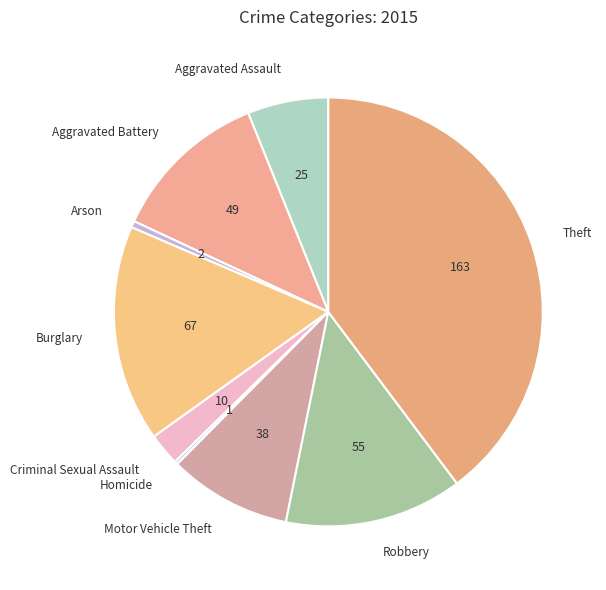

Which slice is the largest?

Theft